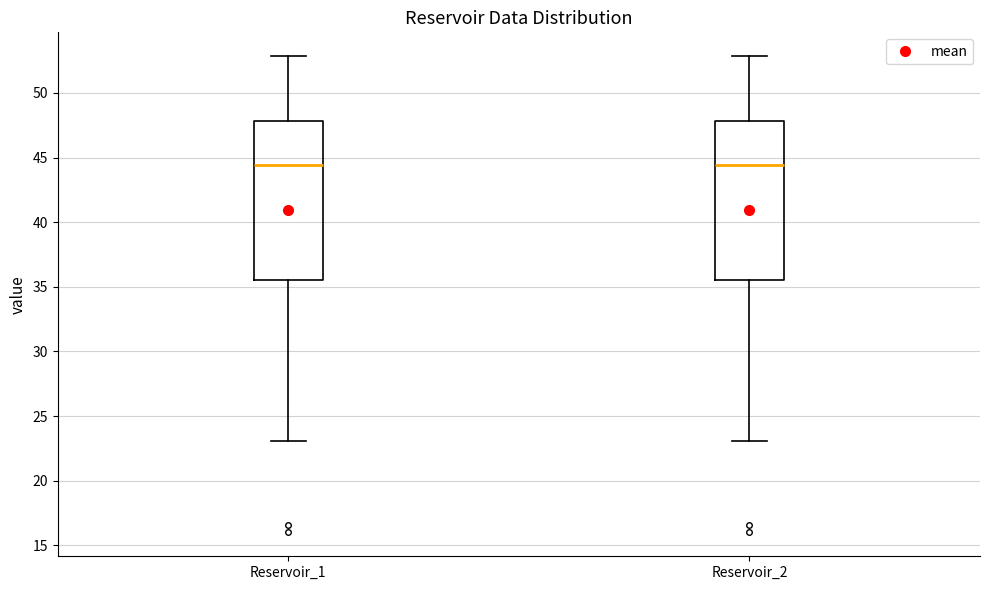

Where is the lower edge of the box for Reservoir_1 on the y-axis? The values are not printed on the chart, so give them approximately, as read against the axis.

35.5